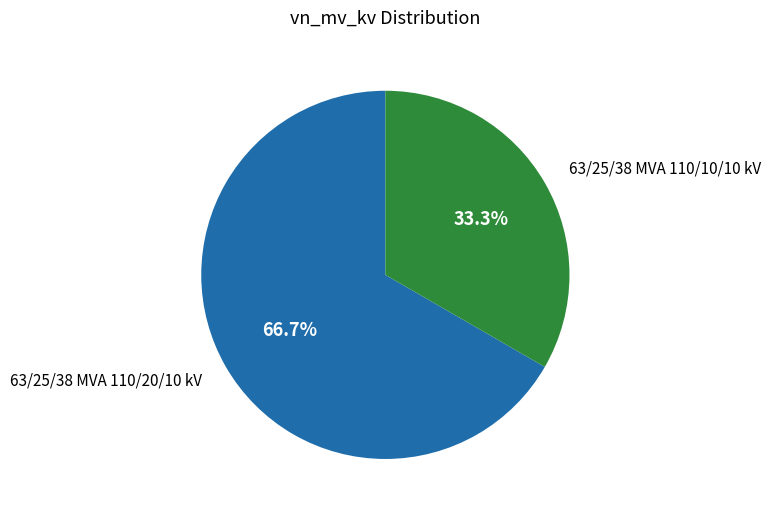

Which slice is the largest?

63/25/38 MVA 110/20/10 kV